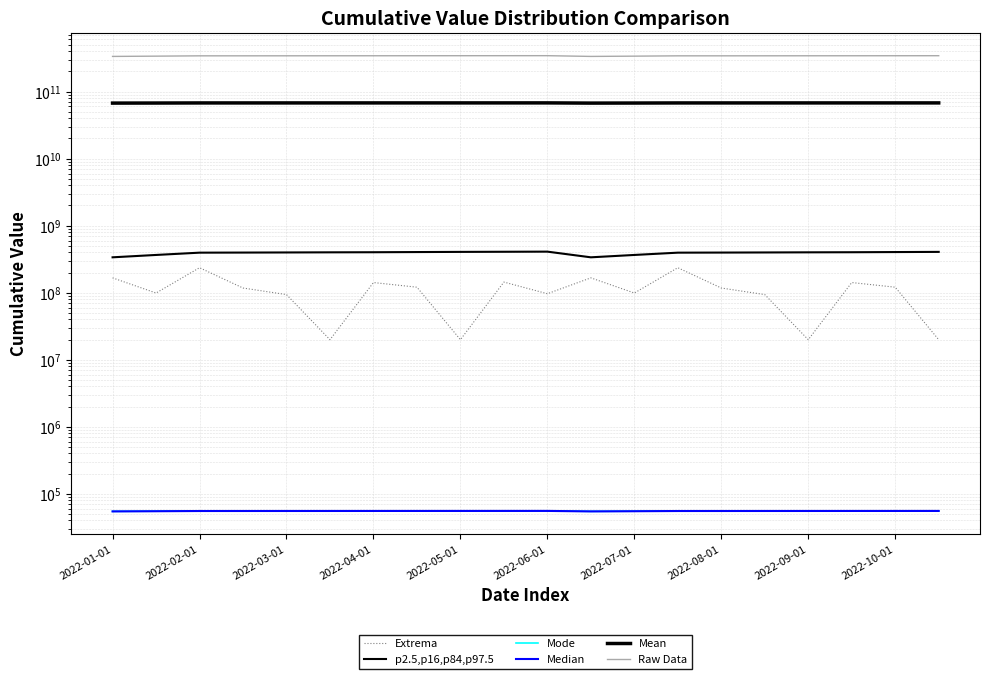

How many data points in p2.5,p16,p84,p97.5 are above 400018107?

8